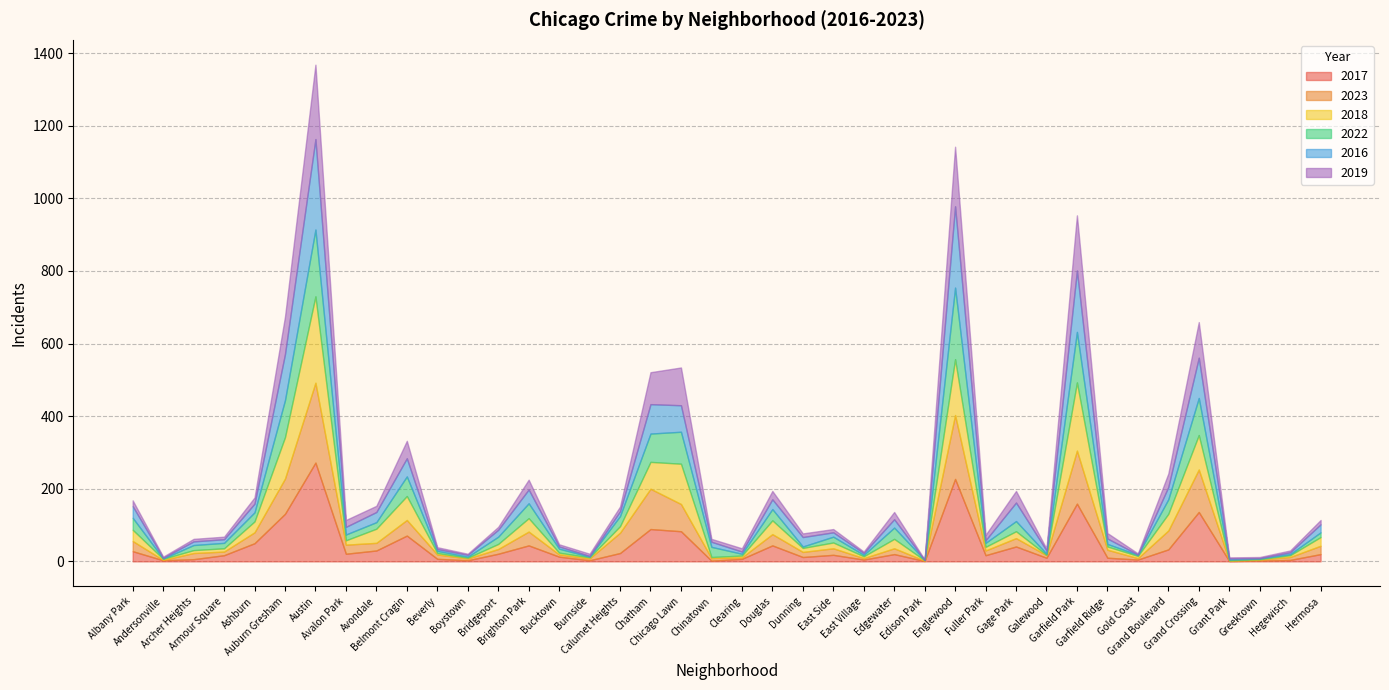

What is the label of the 10th point from the right?

Galewood